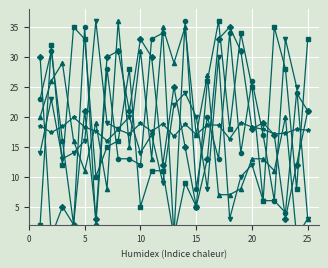

Is it true that Spin 1 equals 21.0 at 25?

True